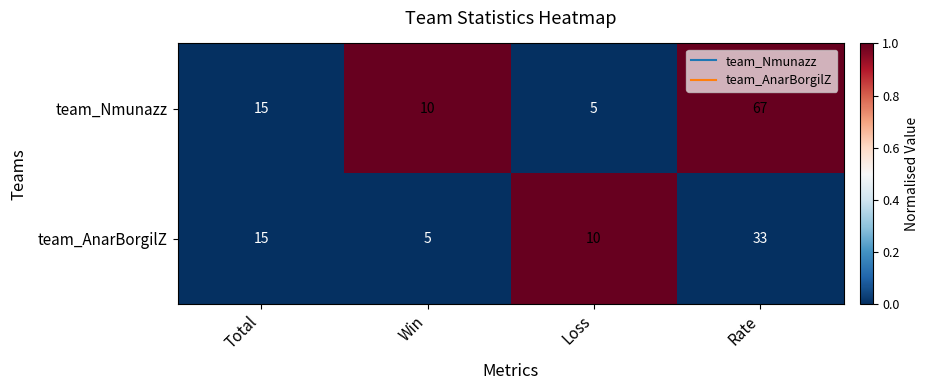

How many categories are shown in the chart?

4